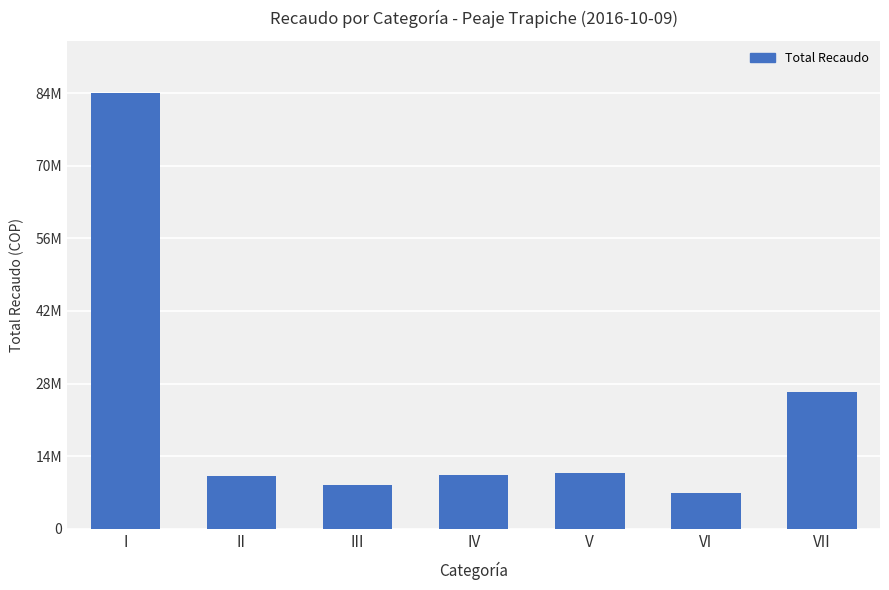

What is the value of the 3rd bar from the left?

8505000